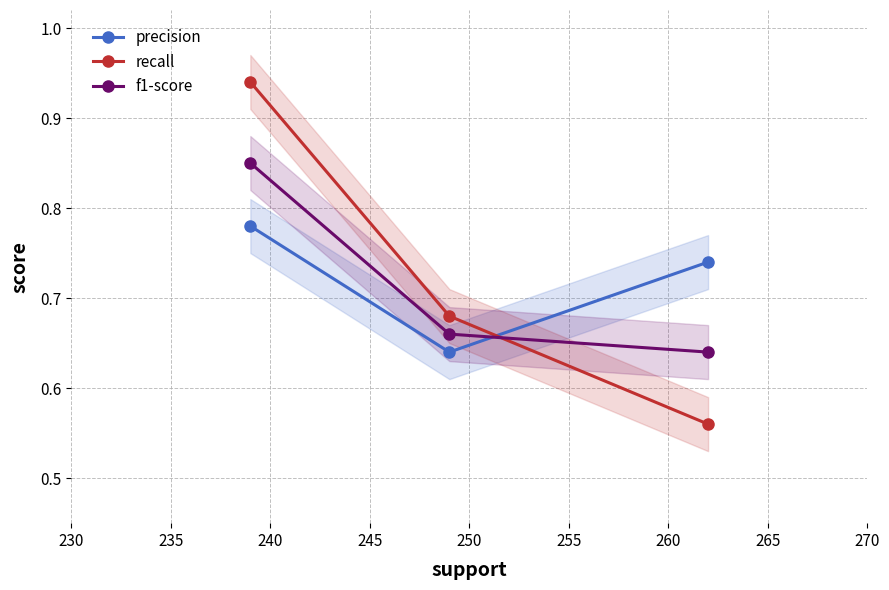

Is it true that recall equals 0.3 at 230?

False